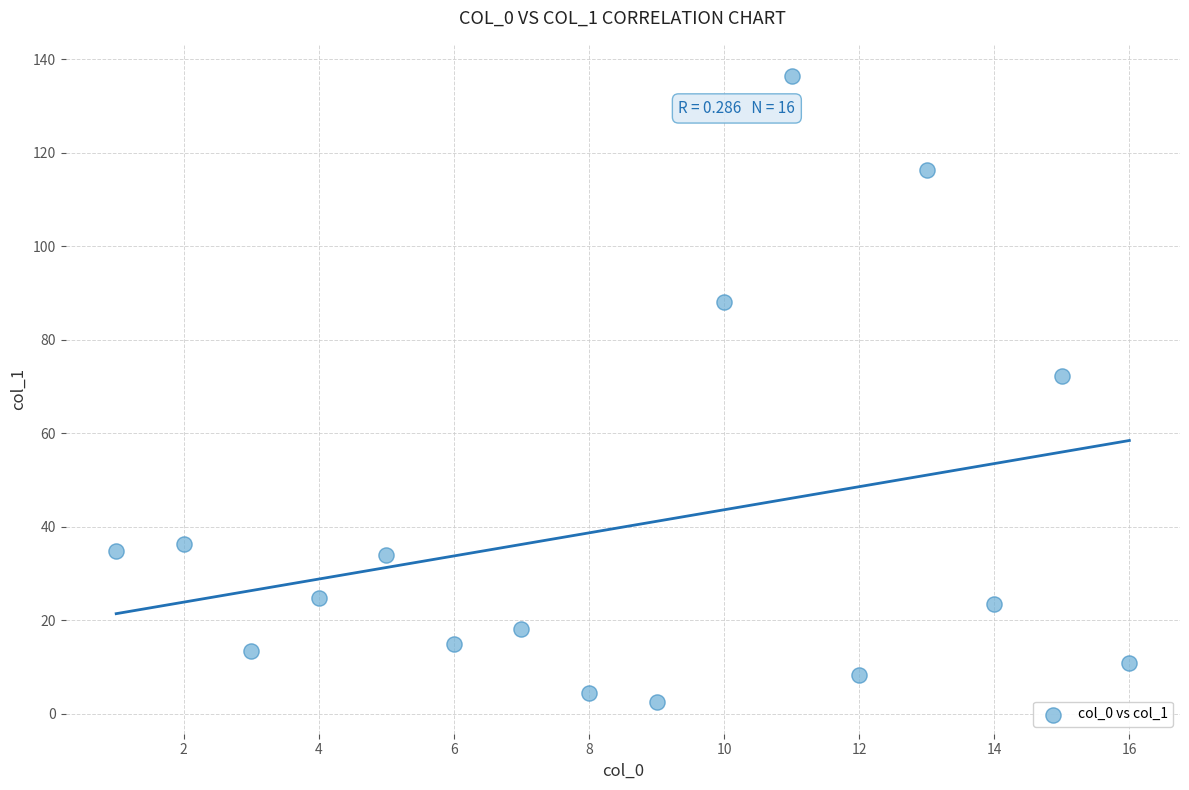

What is the range of X values (max minus min)?

15.0